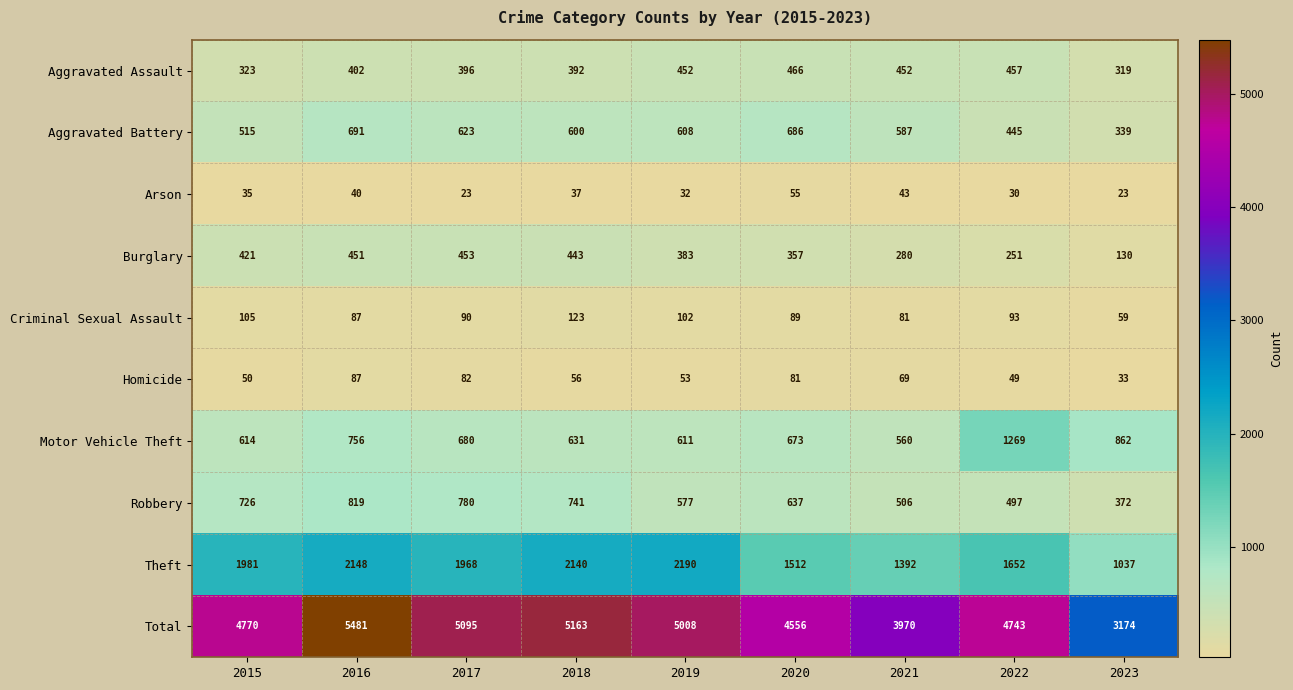

How many distinct data groups are displayed?

10